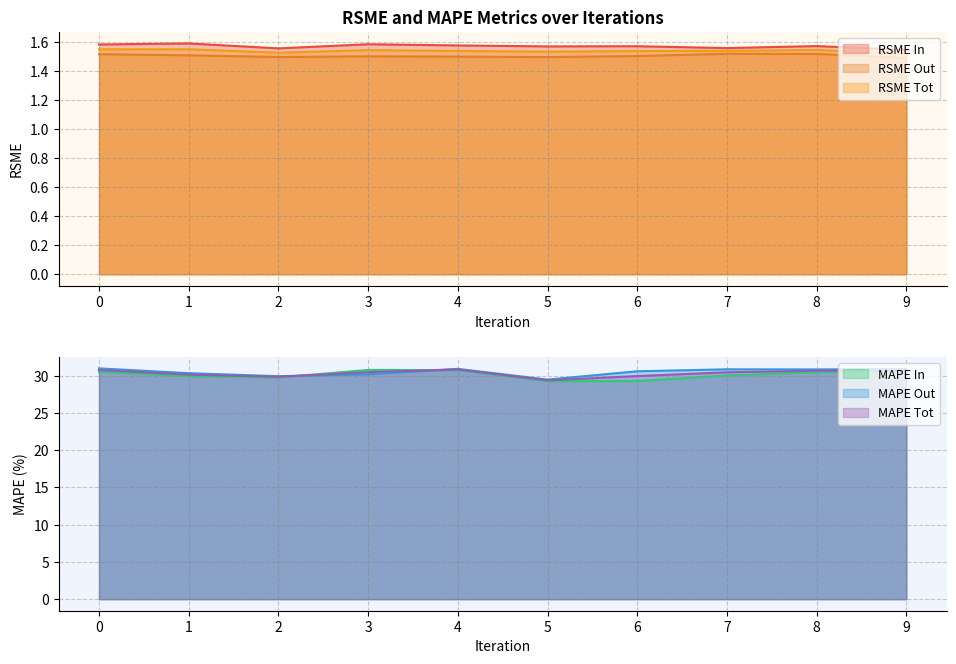

Rank the series by their maximum value, from lowest to highest.

rsme_out, rsme_tot, rsme_in, mape_in, mape_tot, mape_out